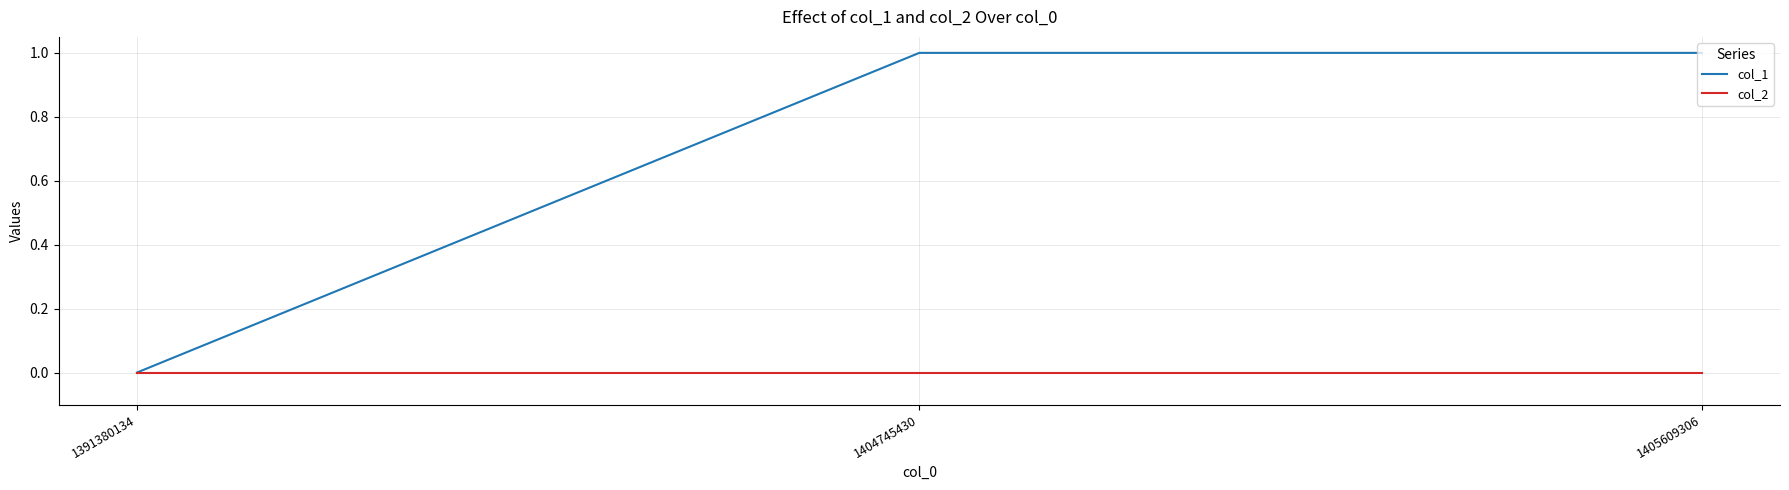

True or false: col_1 has a value of 1 at 1405609306.

True